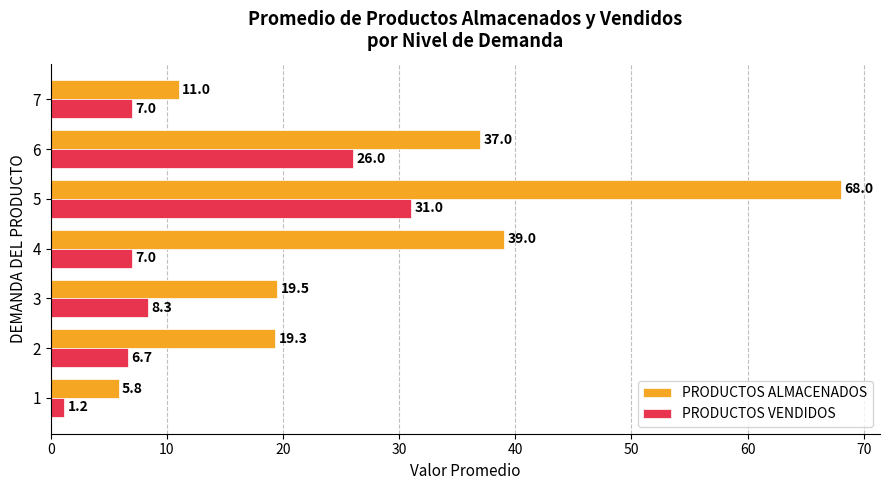

What is the maximum value for PRODUCTOS VENDIDOS?

31.0